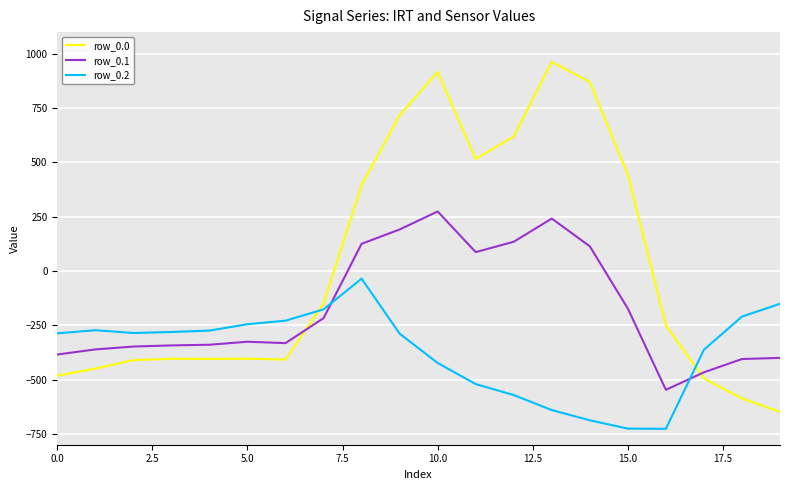

What is the smallest value displayed?

-726.6